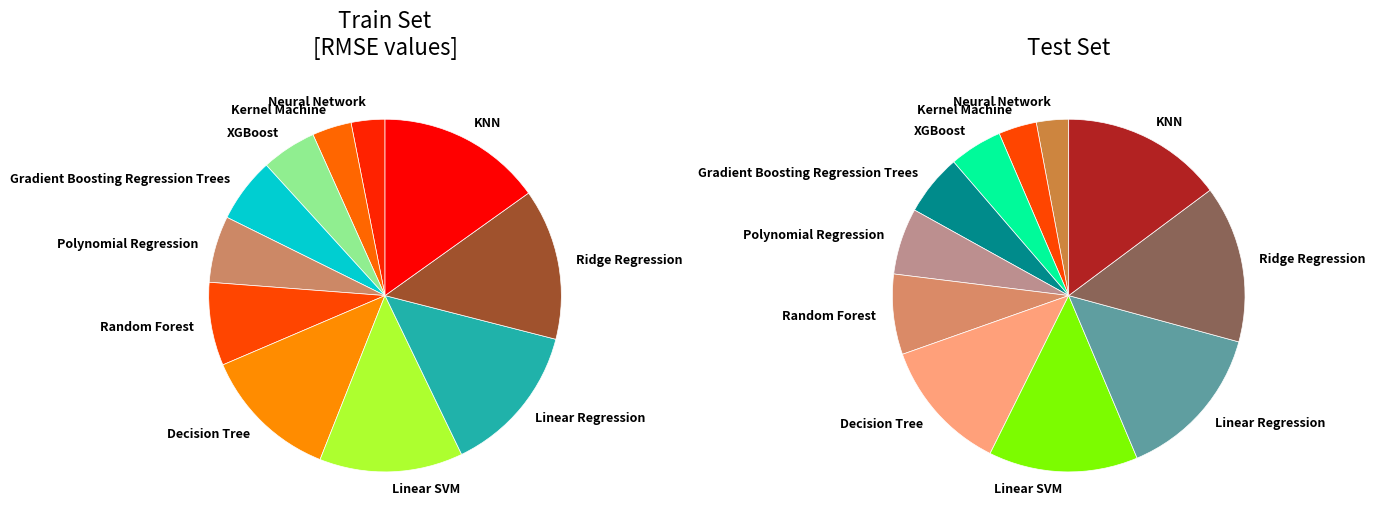

To the nearest percent, what is the combined percentage of Decision Tree and Polynomial Regression?

19%